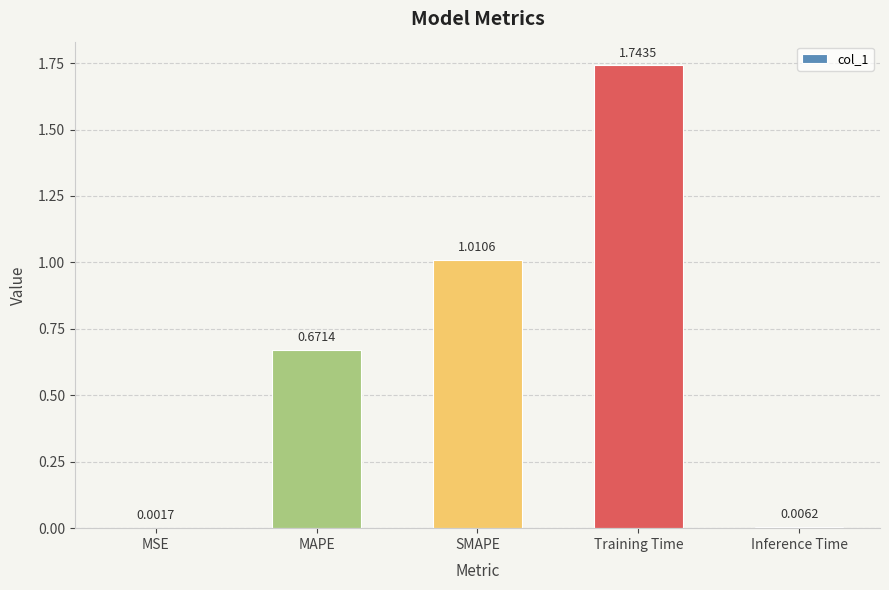

How many distinct data groups are displayed?

1